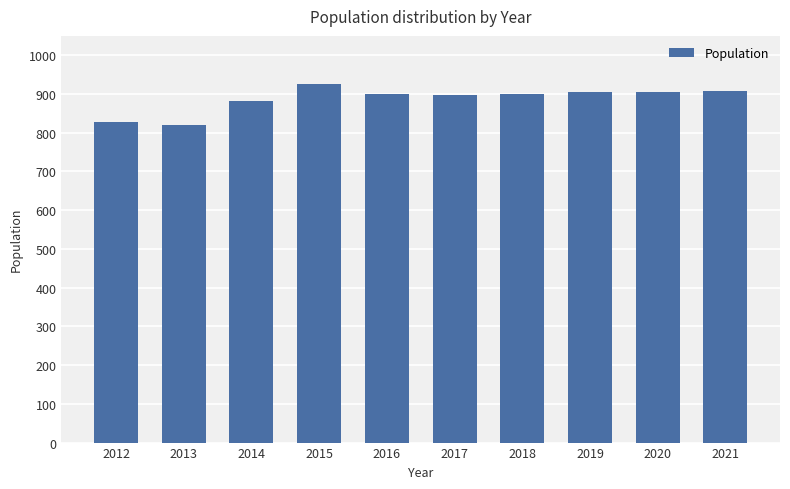

What is the change in value from 2015 to 2020?

-19